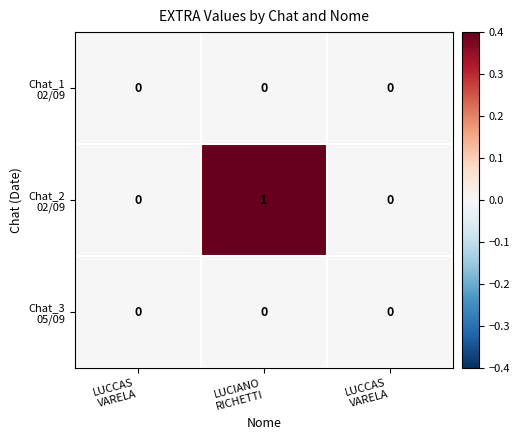

Which series has the largest total across all categories?

Chat_2 02/09